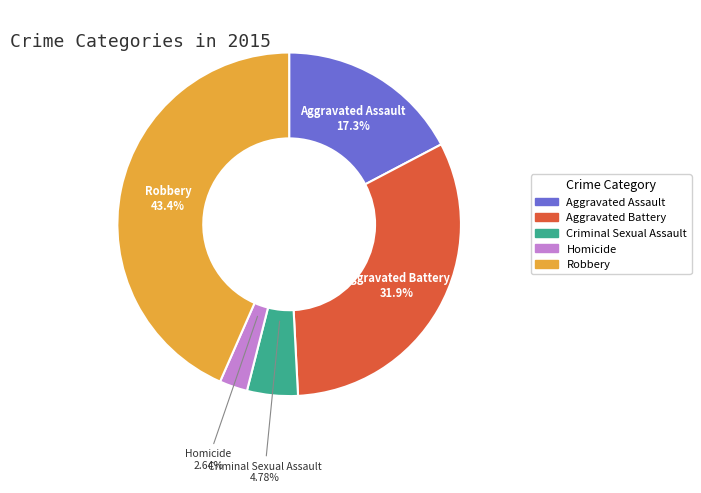

What is the ratio of the value at Homicide to the value at Aggravated Assault?

0.2